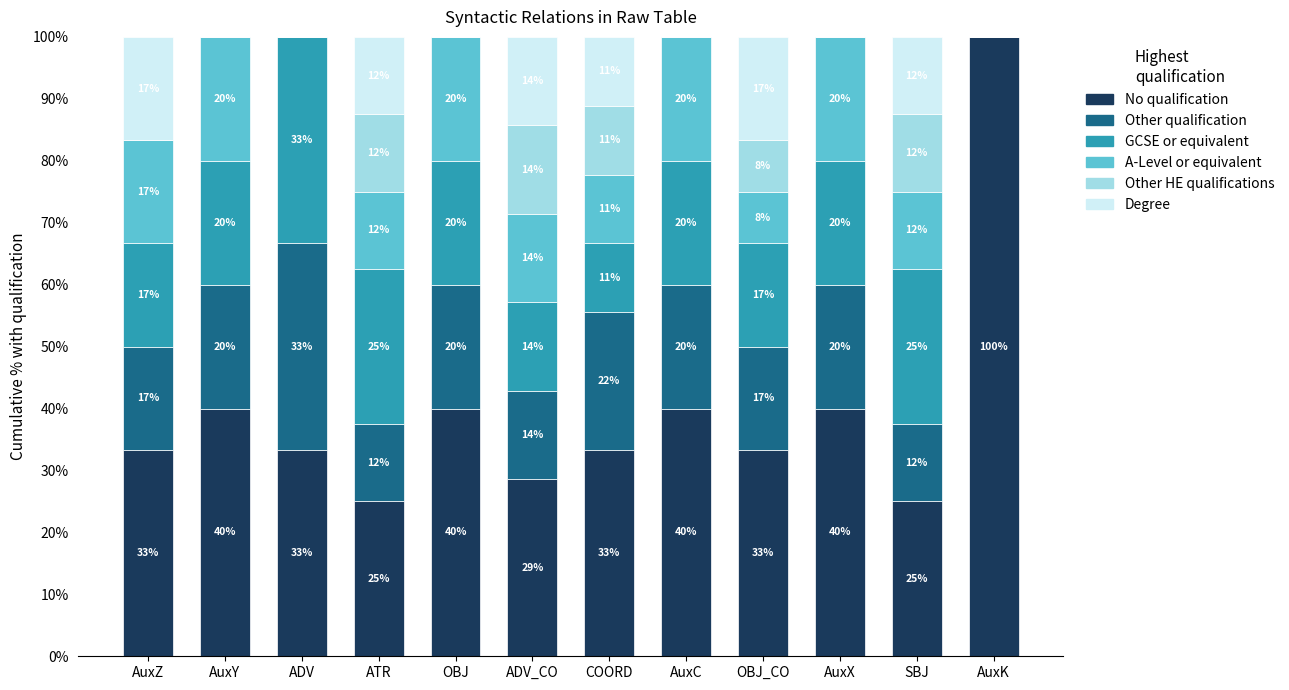

Which series changed the most between AuxZ and ATR?

Other HE qualifications